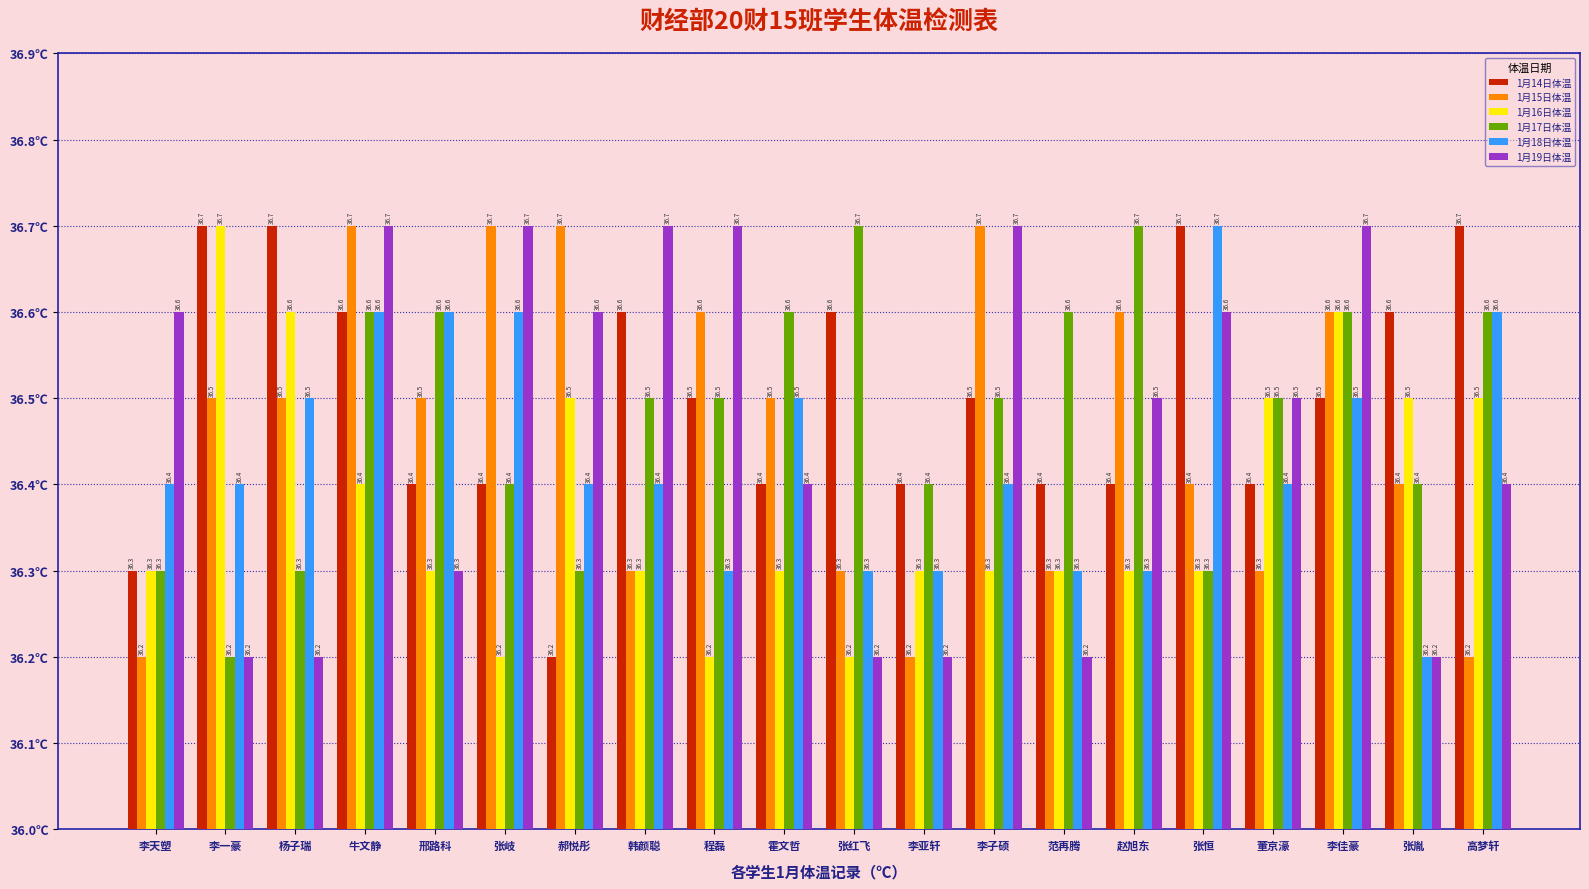

What is the approximate value of 1月18日体温 at 高梦轩?

36.6